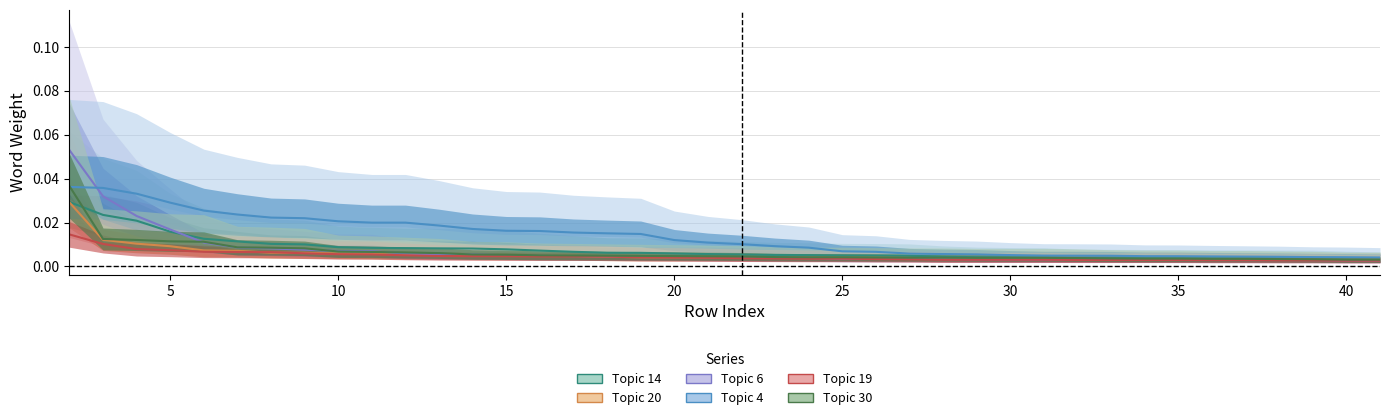

The Word Weights Topic 4 series shows 0.0 at 15. True or false?

False